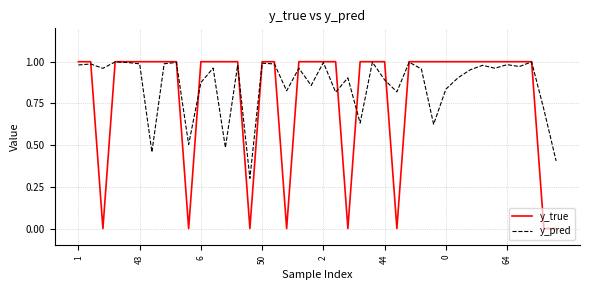

How many lines are shown in the chart?

2